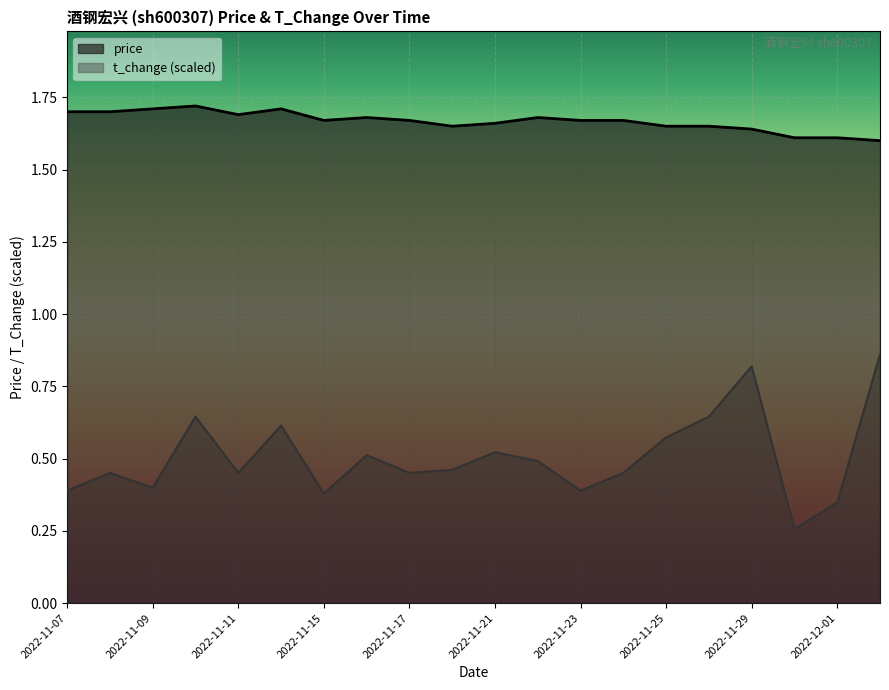

Where is the first local maximum for price?

2022-11-10